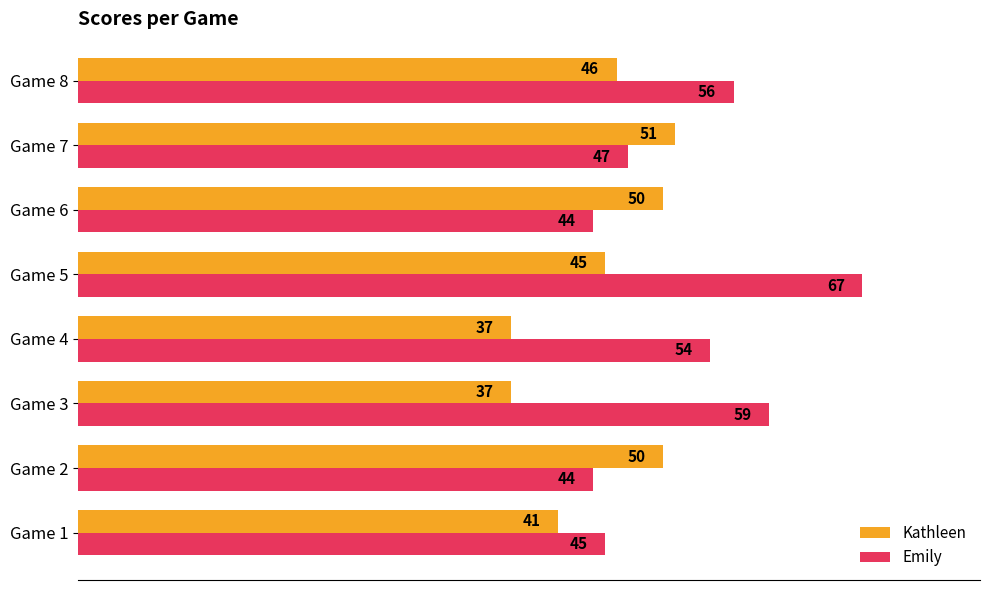

Is the value of Kathleen at Game 5 greater than the value of Emily at Game 2?

Yes